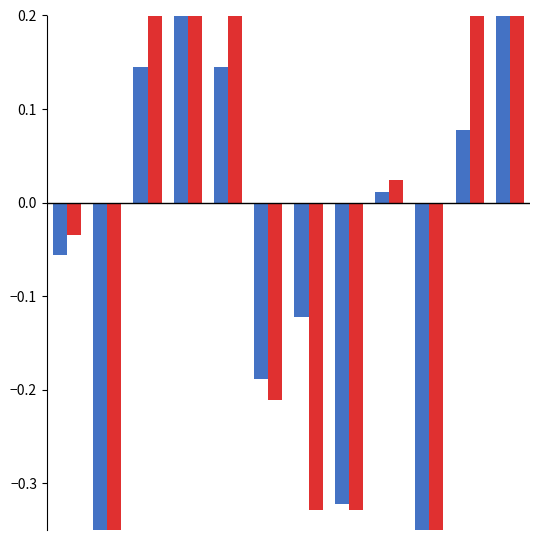

How many positive values does the FGA series have?

6